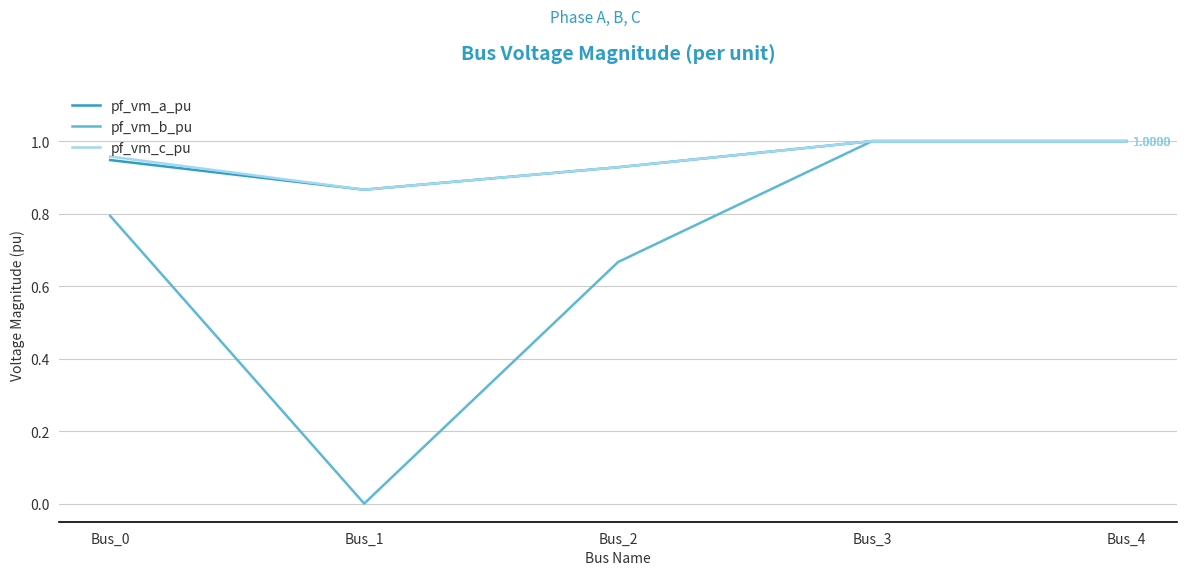

Count the number of categories in the chart.

5